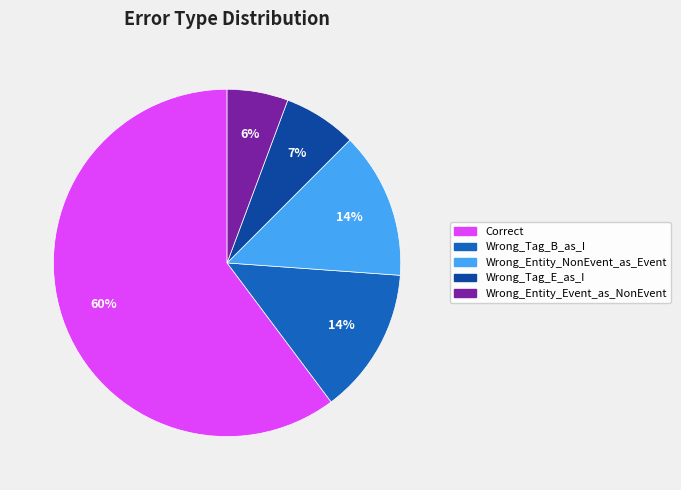

Which has a higher value, Wrong_Tag_E_as_I or Wrong_Entity_Event_as_NonEvent?

Wrong_Tag_E_as_I